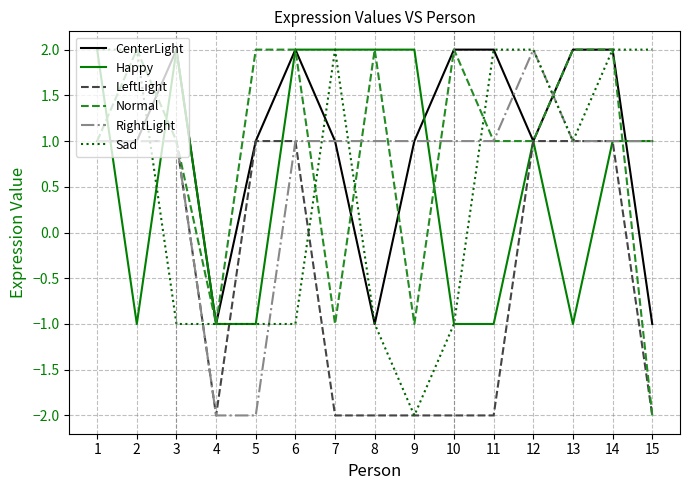

Reading left to right, transcribe all the data shown in this chart.

CenterLight: 1	1	2	-1	1	2	1	-1	1	2	2	1	2	2	-1
Happy: 2	-1	2	-1	-1	2	2	2	2	-1	-1	1	-1	1	1
LeftLight: 1	1	1	-2	1	1	-2	-2	-2	-2	-2	1	1	1	-2
Normal: 1	2	1	-1	2	2	-1	2	-1	2	1	1	2	2	-2
RightLight: 1	1	1	-2	-2	1	1	1	1	1	1	2	1	1	1
Sad: 2	2	-1	-1	-1	-1	2	-1	-2	-1	2	2	1	2	2